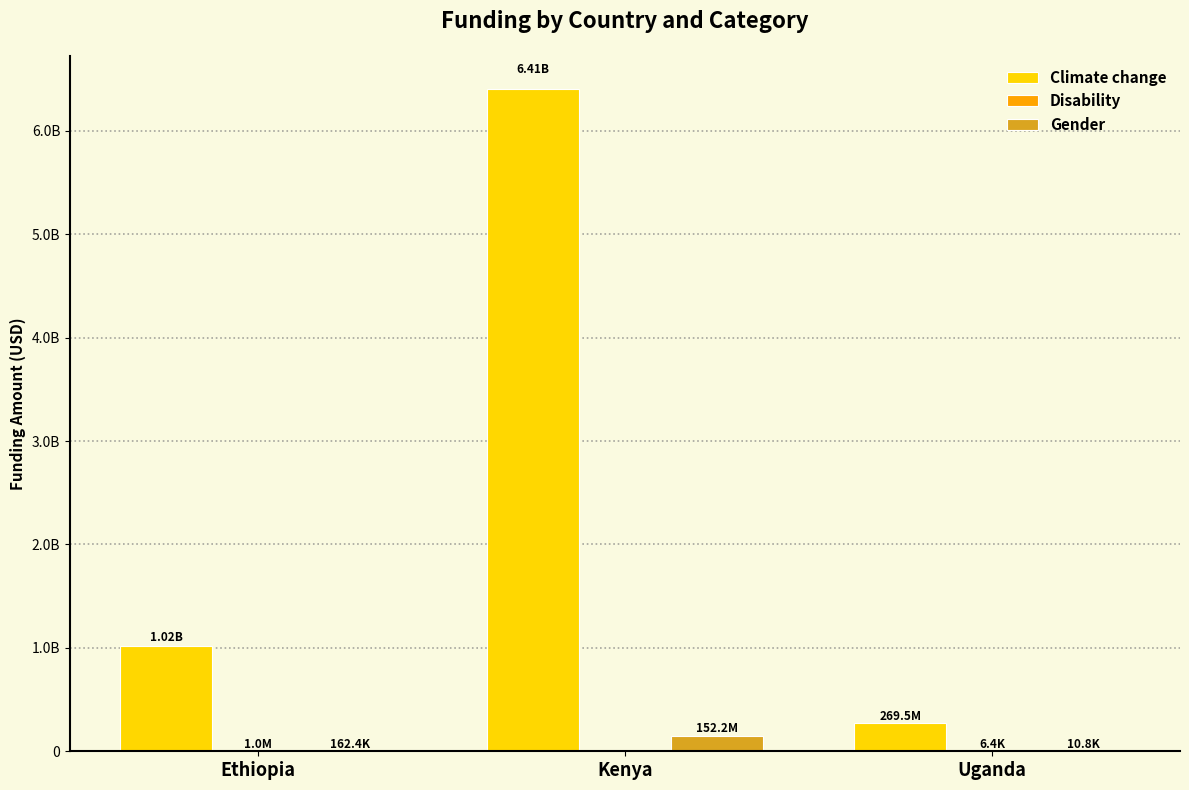

Reading left to right, transcribe all the data shown in this chart.

Climate change: 1017345438.9	6406089748.5	269484509.8
Disability: 1024583.8	0.0	6406.0
Gender: 162393.1	152191875.5	10800.0